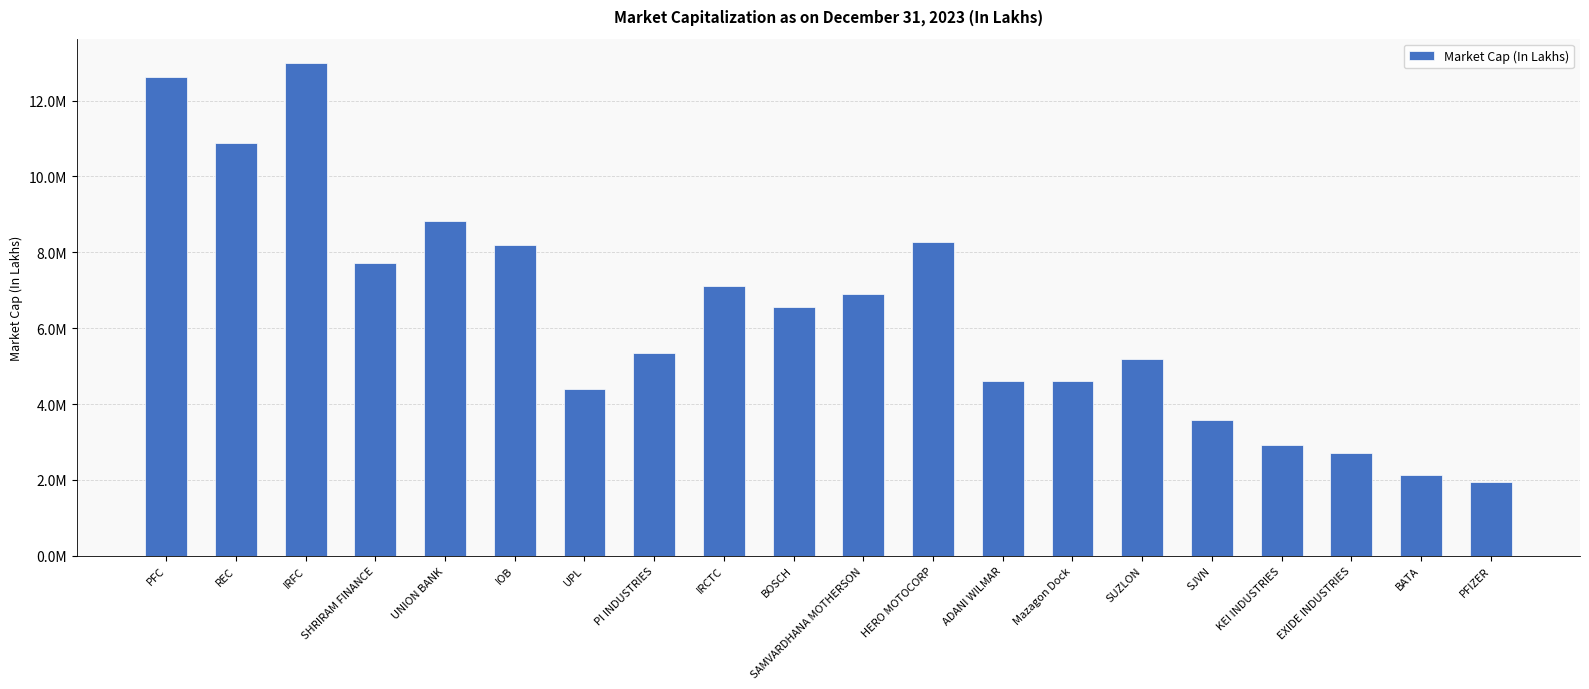

Reading left to right, list all the values displayed in this chart.

PFC=12626189	REC=10871265	IRFC=12983561	SHRIRAM FINANCE=7710995	UNION BANK=8828226	IOB=8184745	UPL=4407943	PI INDUSTRIES=5334257	IRCTC=7100000	BOSCH=6548709	SAMVARDHANA MOTHERSON=6908562	HERO MOTOCORP=8274429	ADANI WILMAR=4612559	Mazagon Dock=4600347	SUZLON=5186297	SJVN=3574149	KEI INDUSTRIES=2932350	EXIDE INDUSTRIES=2701725	BATA=2122504	PFIZER=1952948